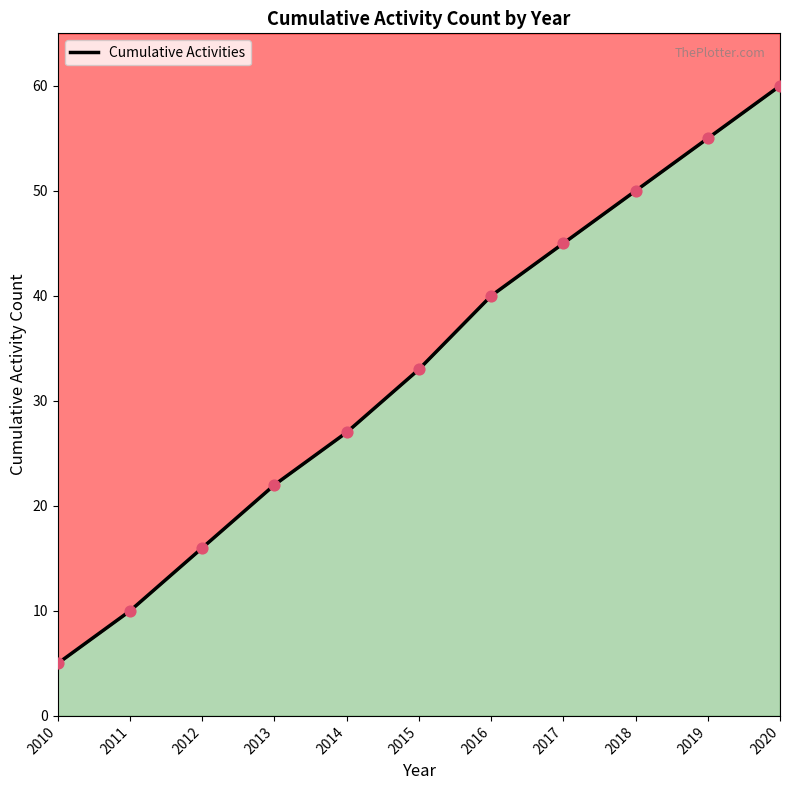

What is the ratio of the value at 2020 to the value at 2010?

12.0